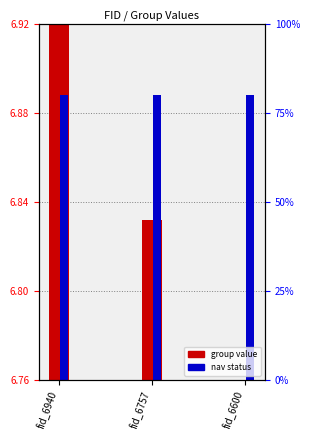

At how many categories does at least one series exceed 0?

3